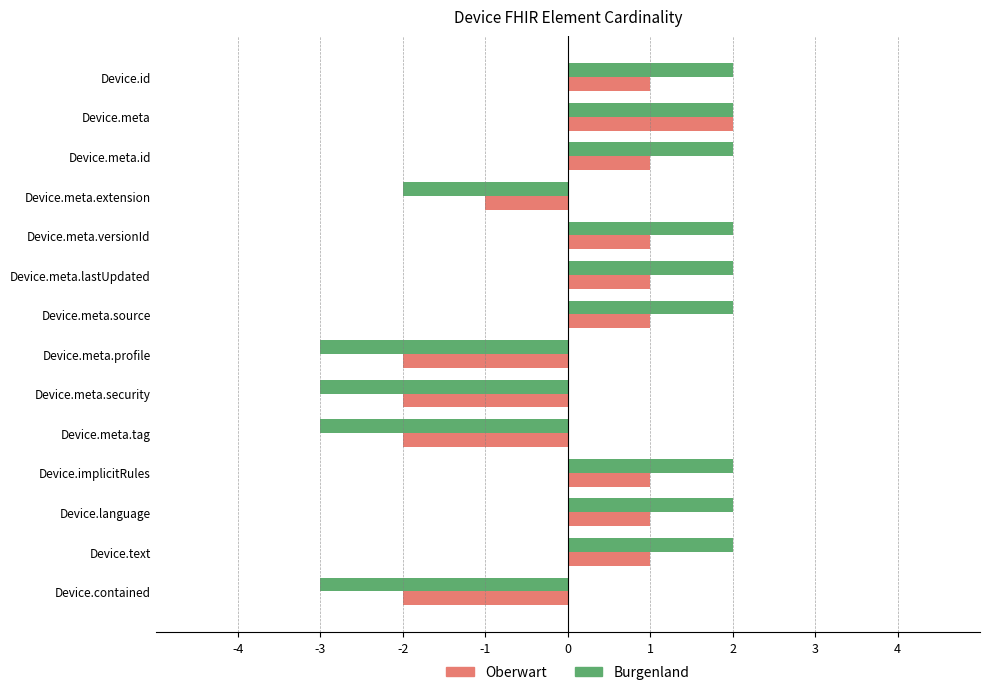

Which series has the widest spread of values?

Burgenland